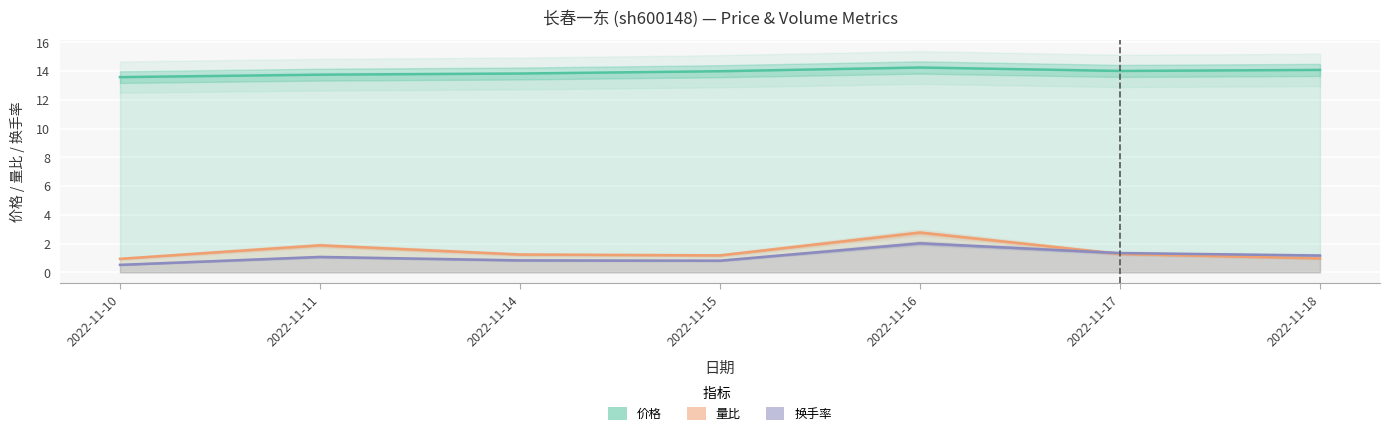

How many categories are shown in the chart?

7